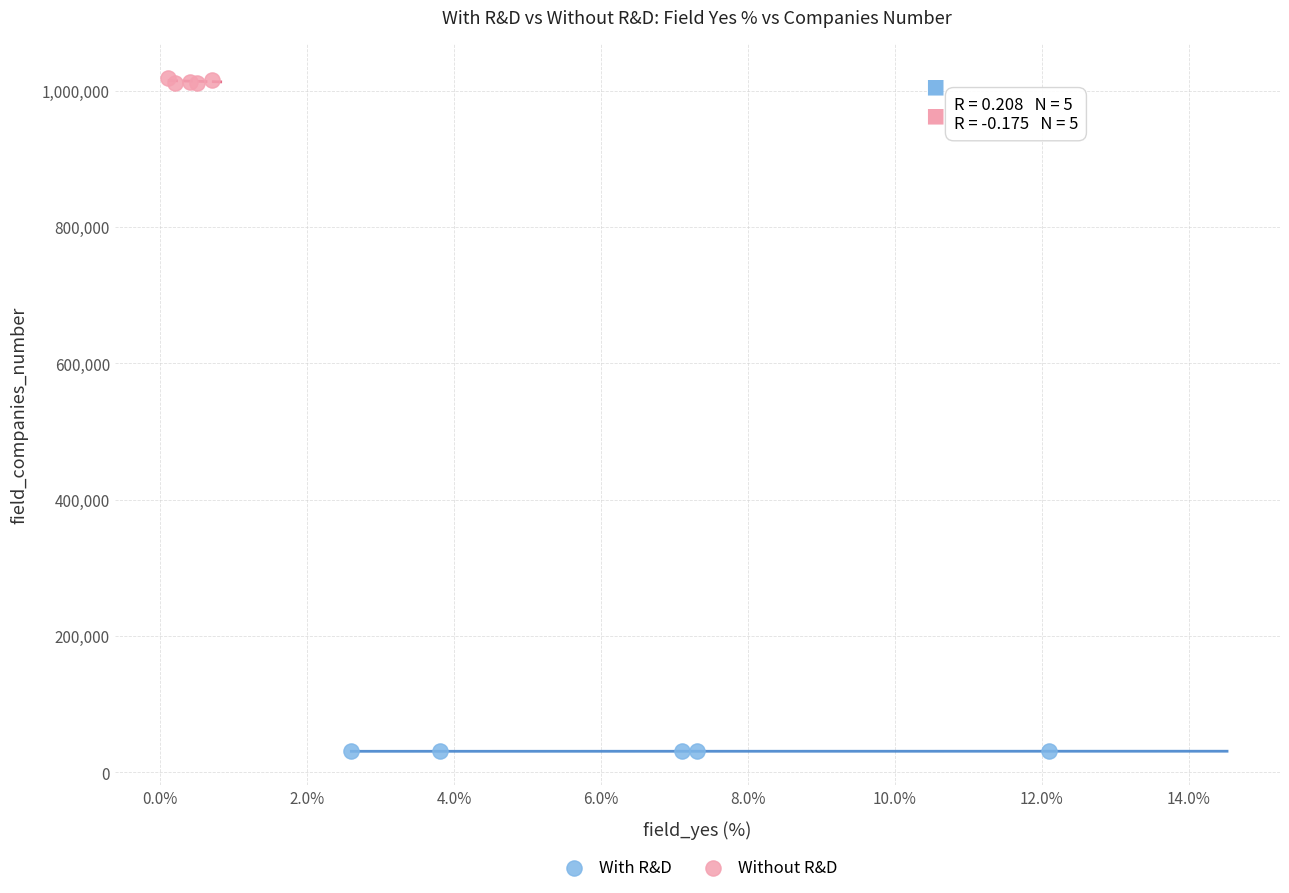

Which series has the largest Y range (max minus min)?

Without R&D